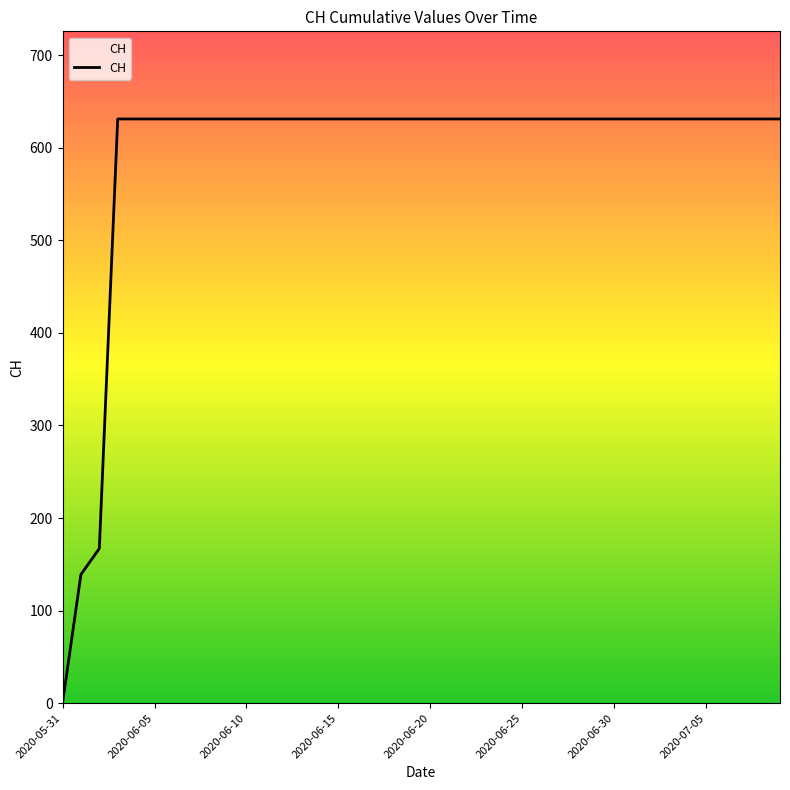

Reading left to right, extract all data points from this chart.

0	139	167	631	631	631	631	631	631	631	631	631	631	631	631	631	631	631	631	631	631	631	631	631	631	631	631	631	631	631	631	631	631	631	631	631	631	631	631	631